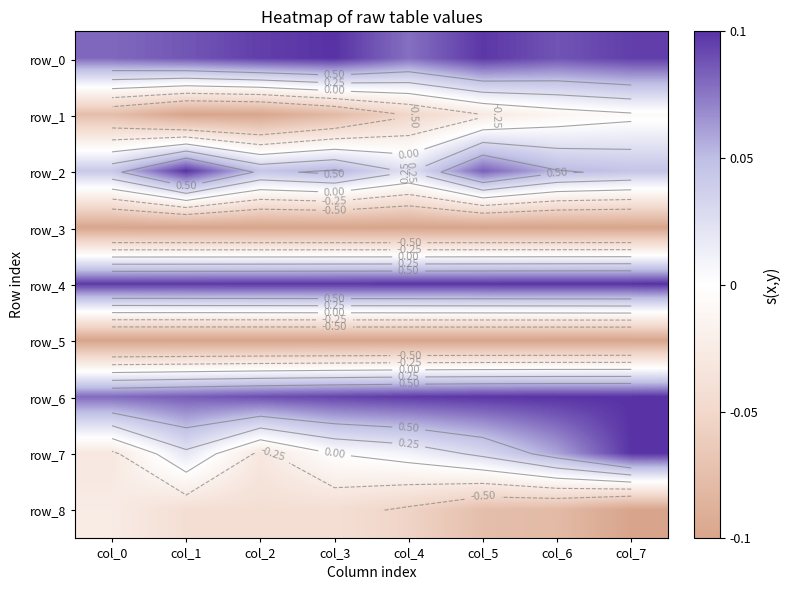

What is the sum of the row_1 values at col_0 and col_2?

-1.7